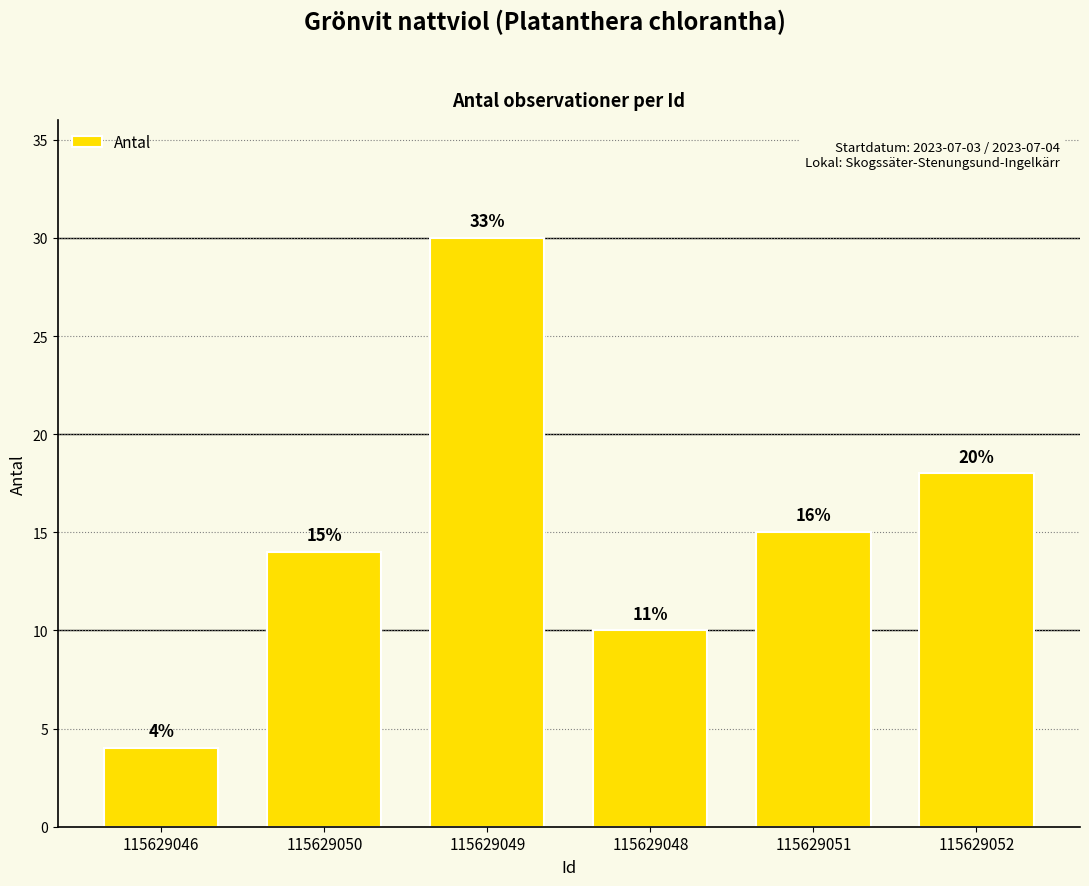

How many bars are there in total?

6